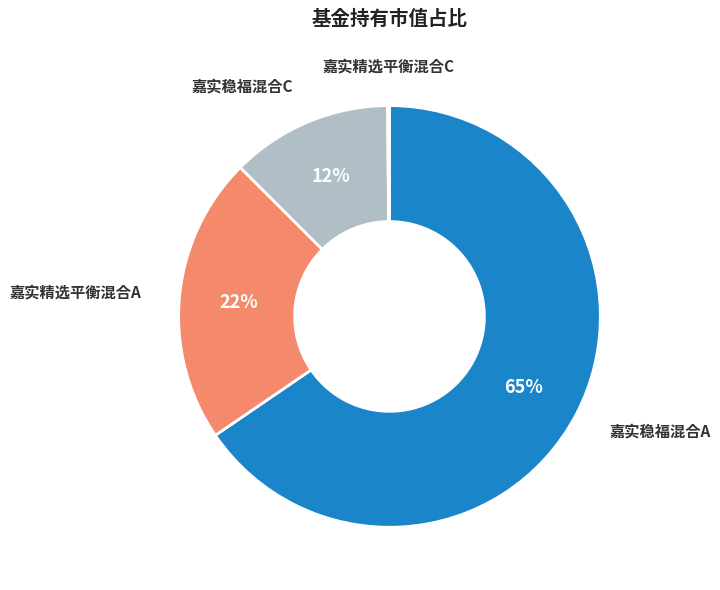

Is there a majority slice in this chart?

Yes